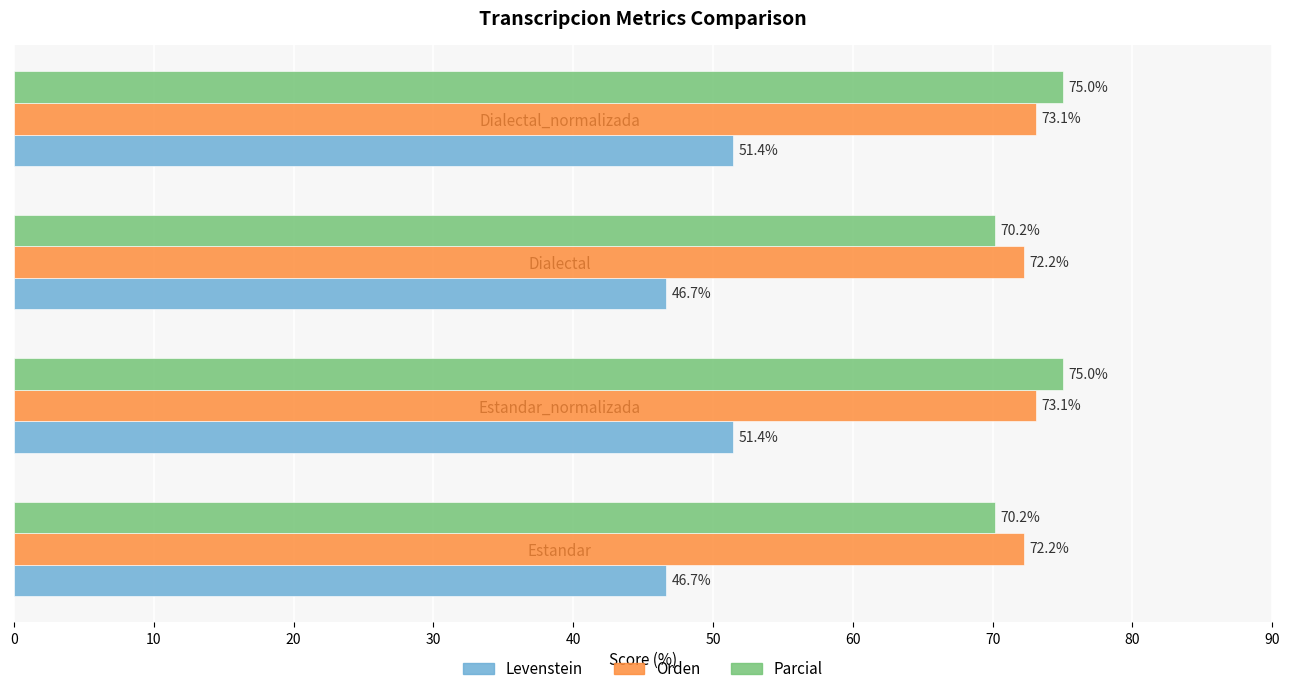

Read the Parcial value at Estandar_normalizada.

75.0